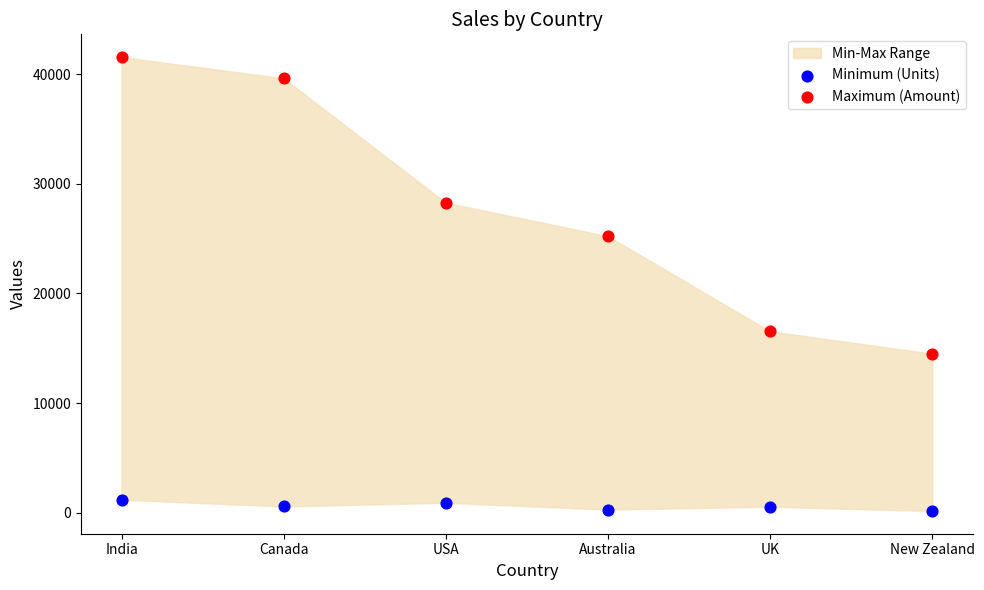

Across all data points, what is the average Y value?

14116